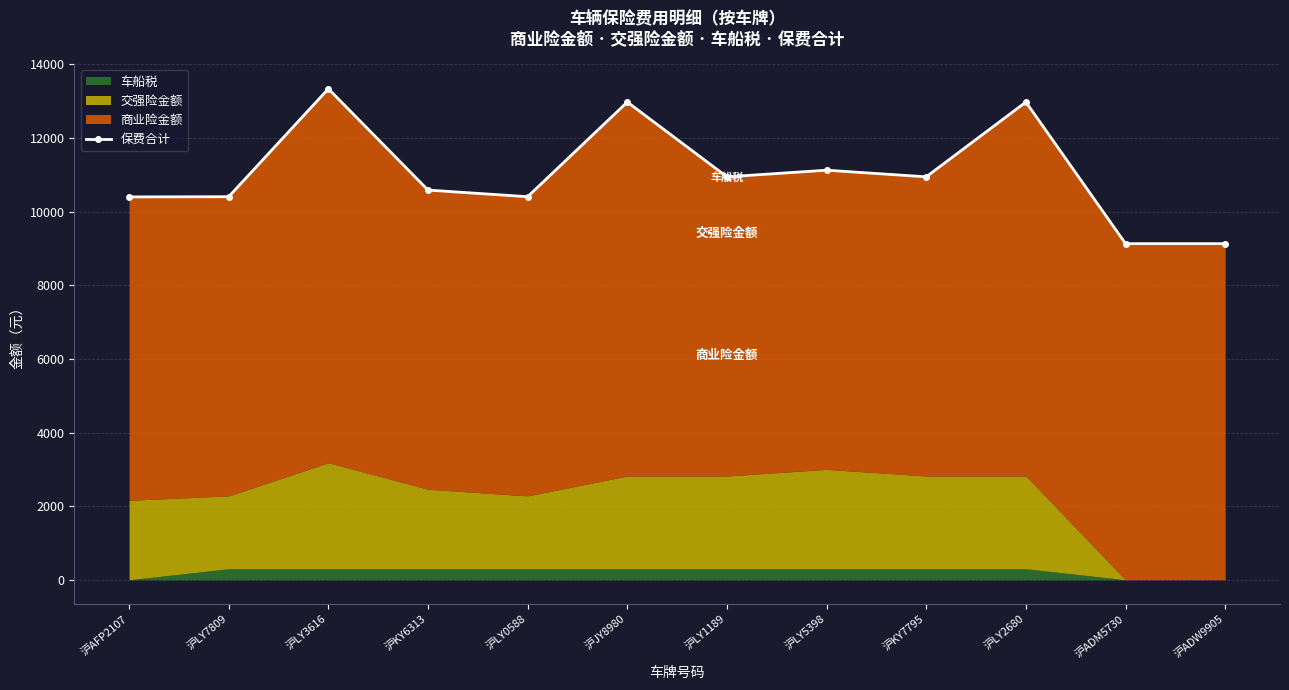

What is the sum of the values at 沪JY8980 and 沪LY2680?

25956.5